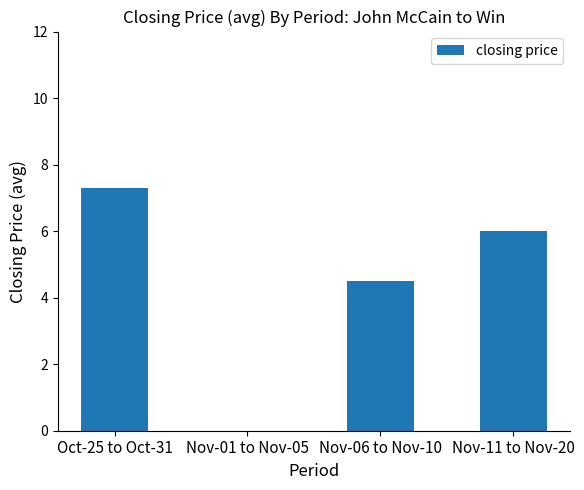

What is the sum of the values at Nov-06 to Nov-10 and Nov-11 to Nov-20?

10.5